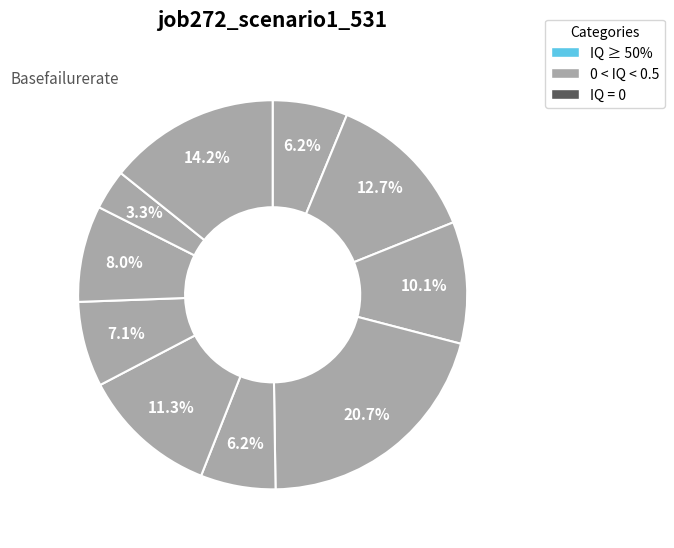

How many slices are in this pie chart?

10